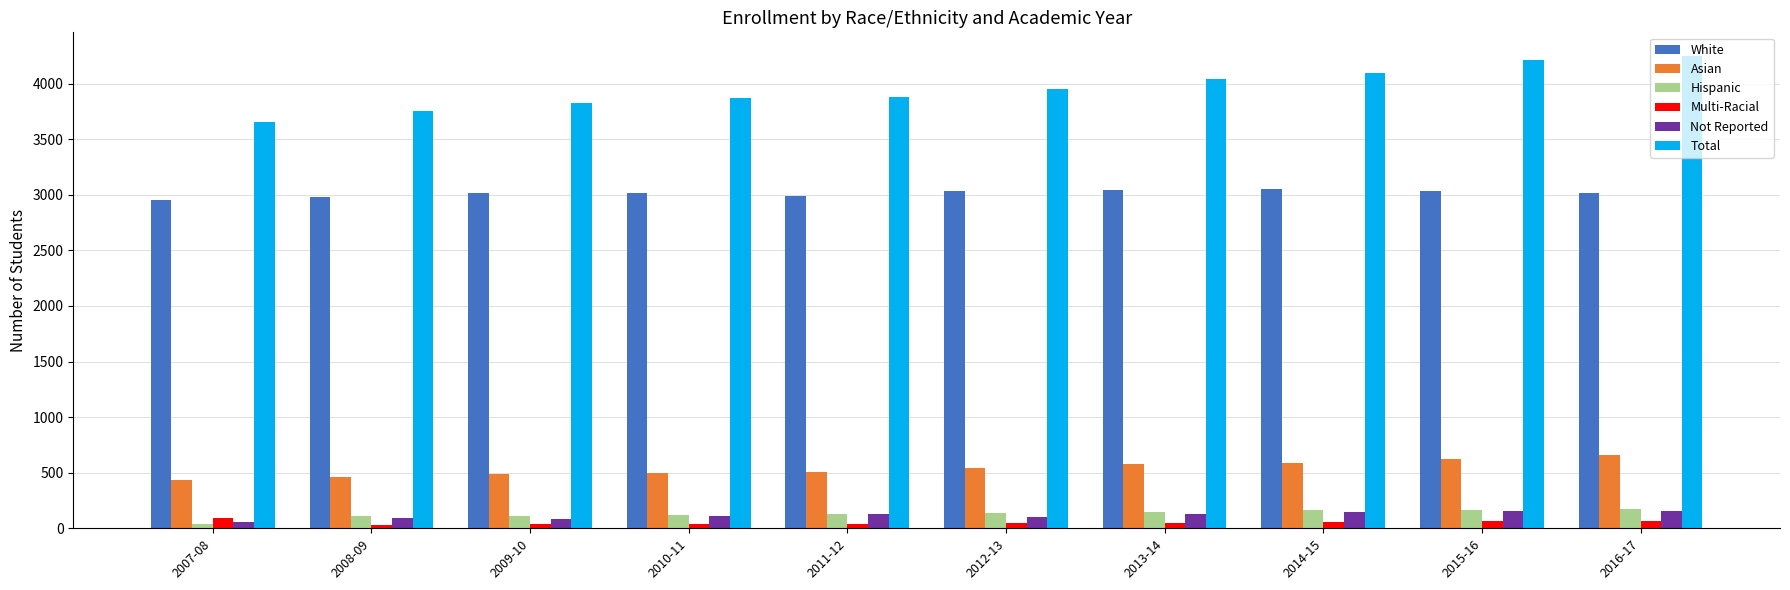

What is the difference between the maximum and minimum values in the Total series?

597